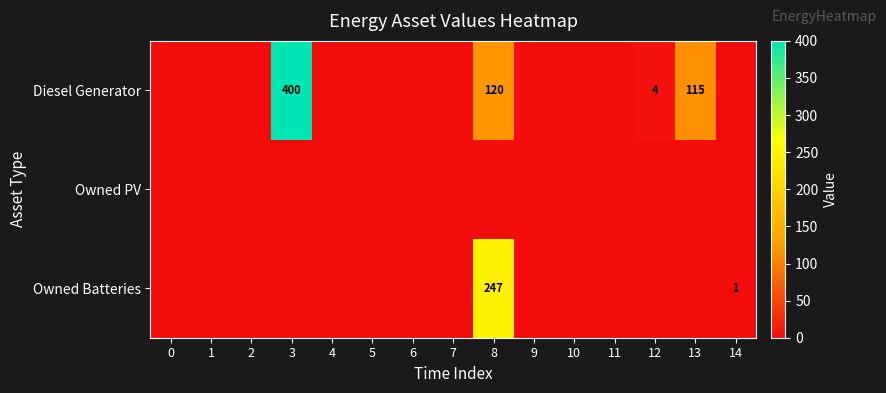

Which category has the highest value across all series?

3